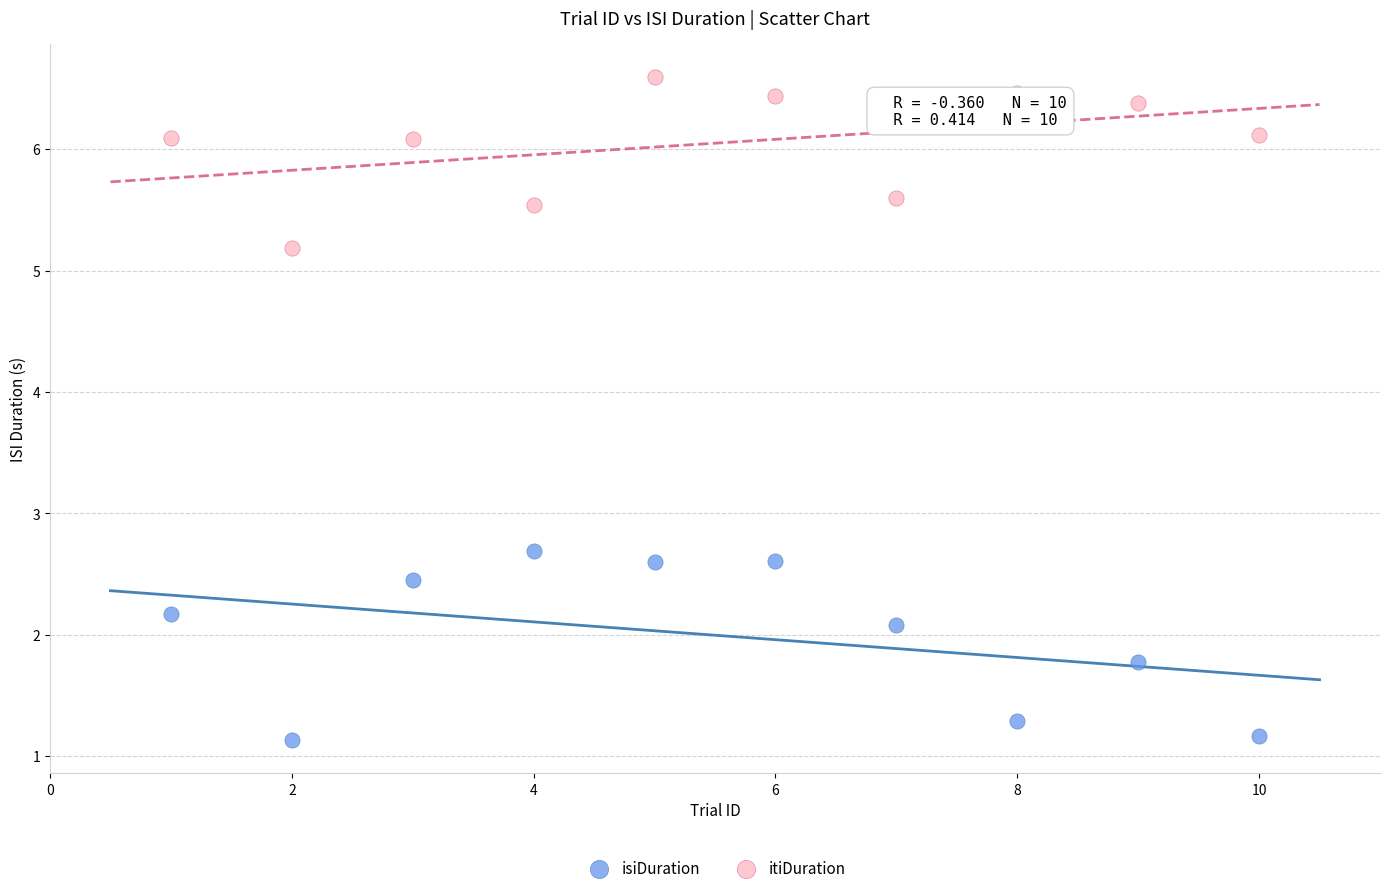

Which series reaches the maximum Y coordinate?

itiDuration